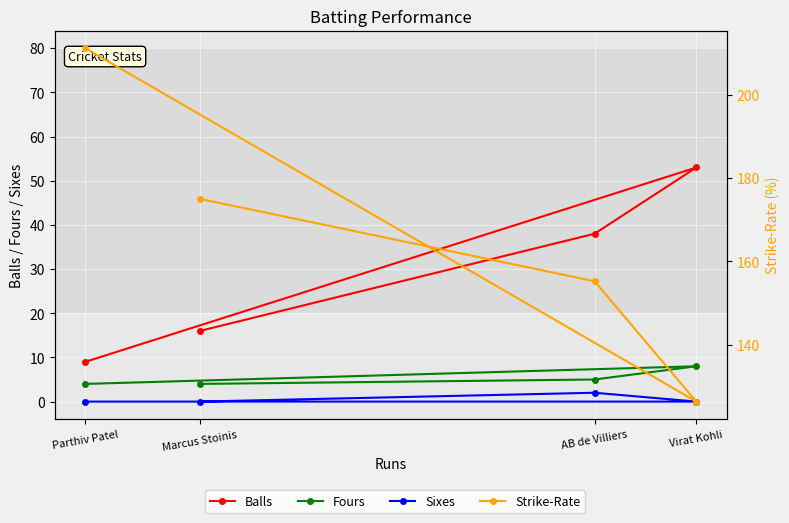

What is the lowest value of the Strike-Rate series?

126.4